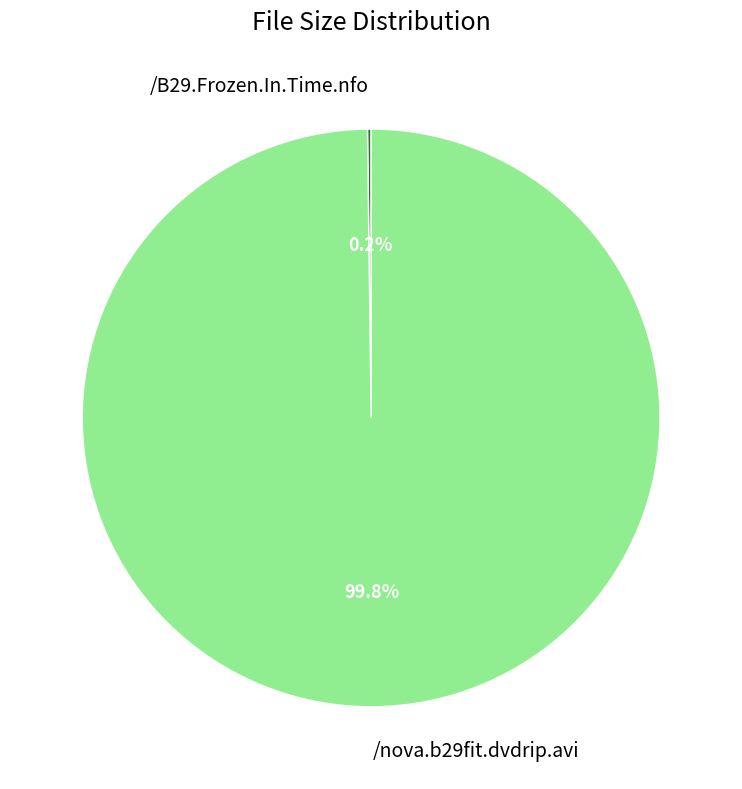

Which slice is the largest?

/nova.b29fit.dvdrip.avi